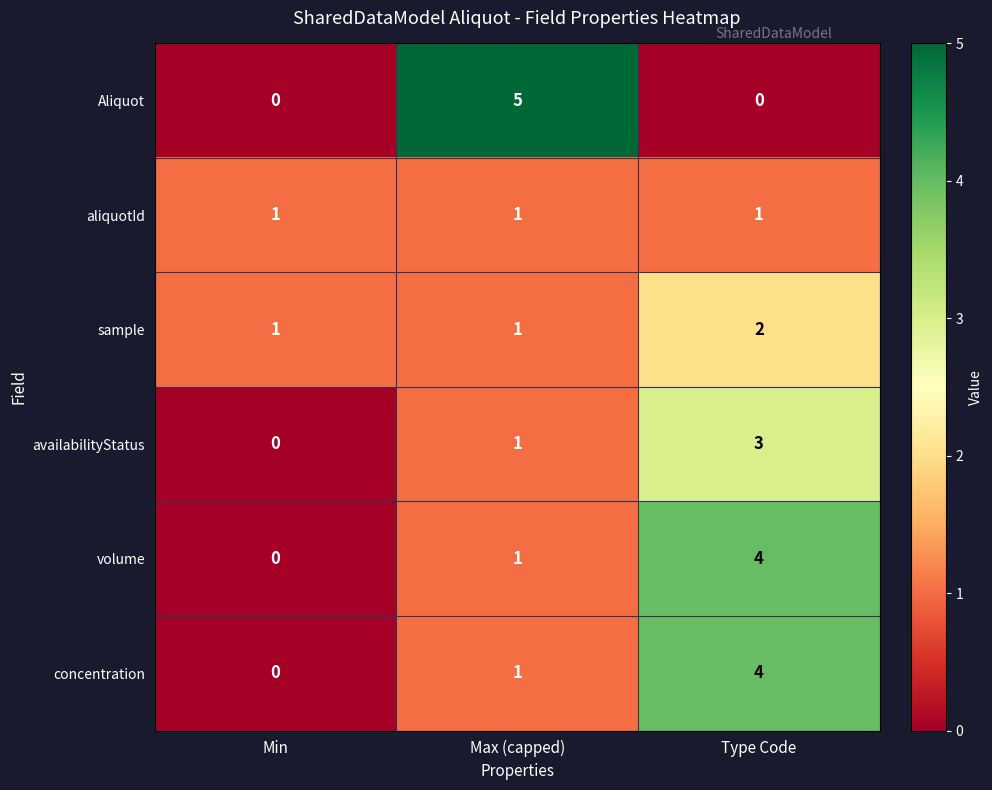

Which series changed the most between Max (capped) and Type Code?

Aliquot